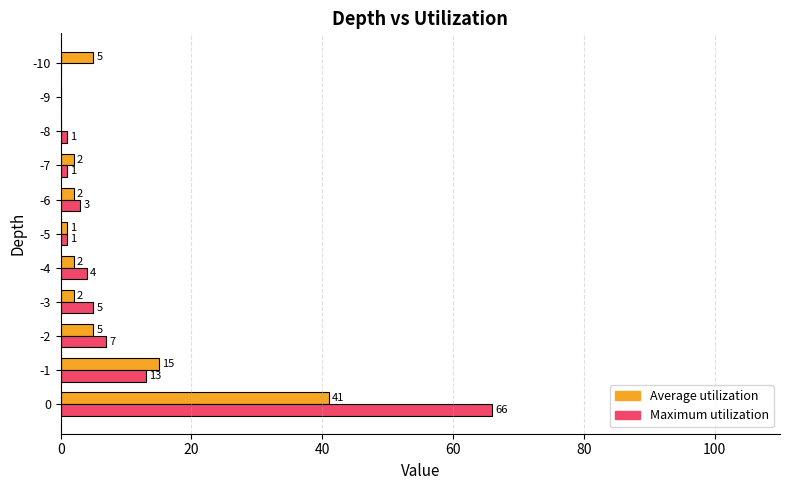

What is the highest value of the Average utilization series?

41